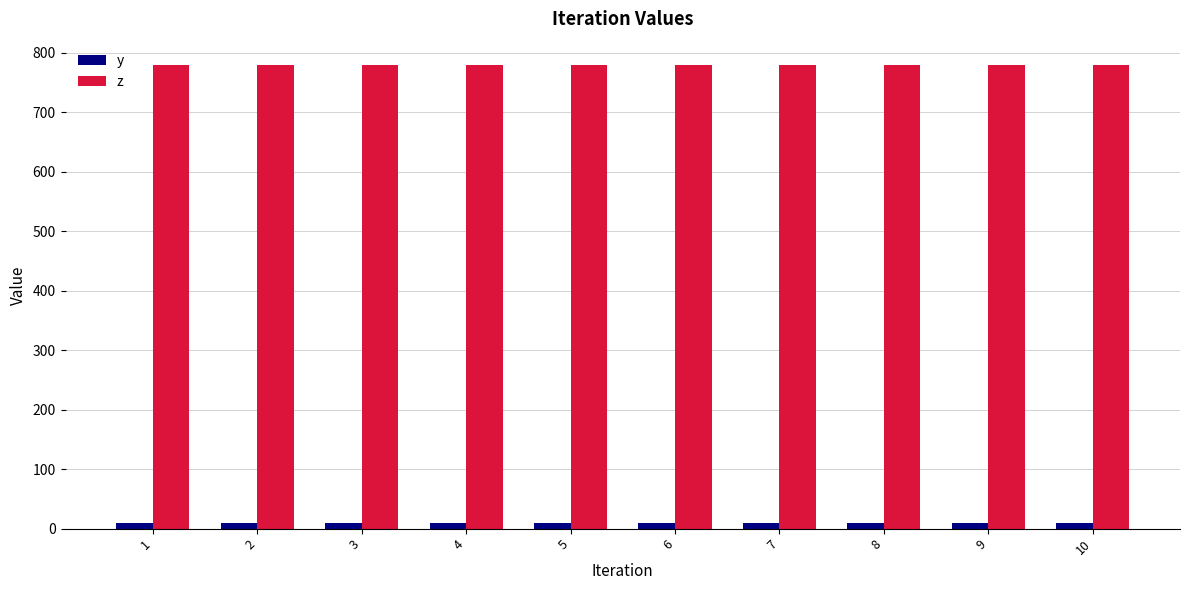

Which series has the largest total across all categories?

z